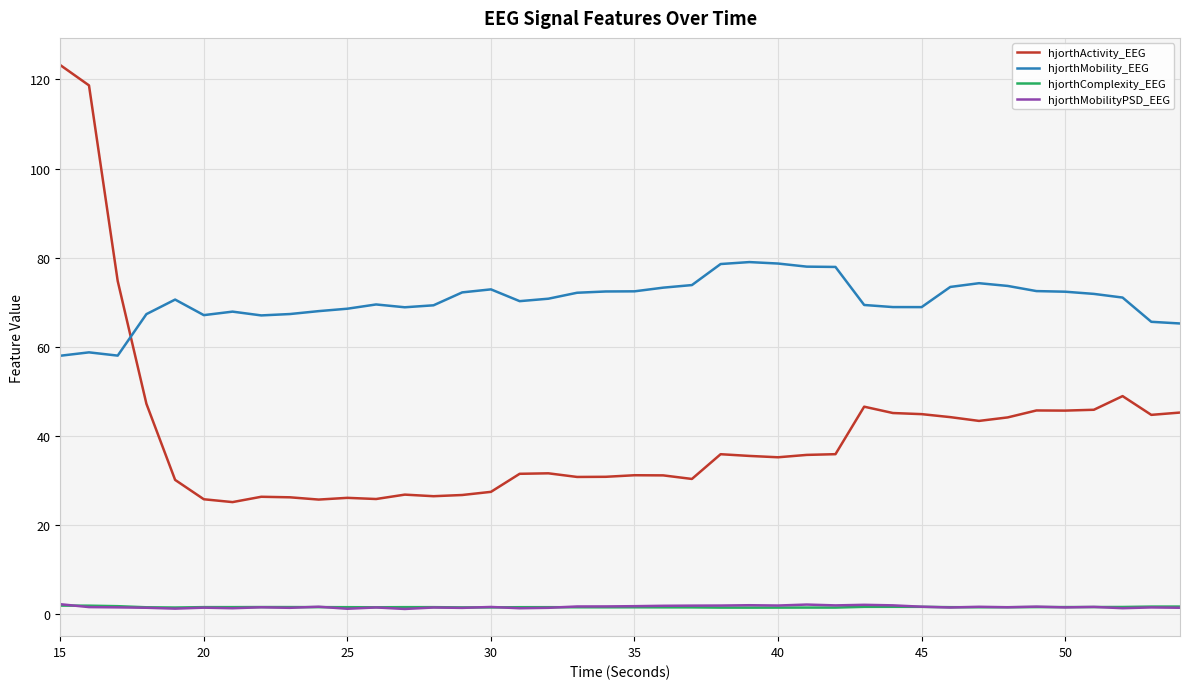

Which series has the largest total across all categories?

hjorthMobility_EEG